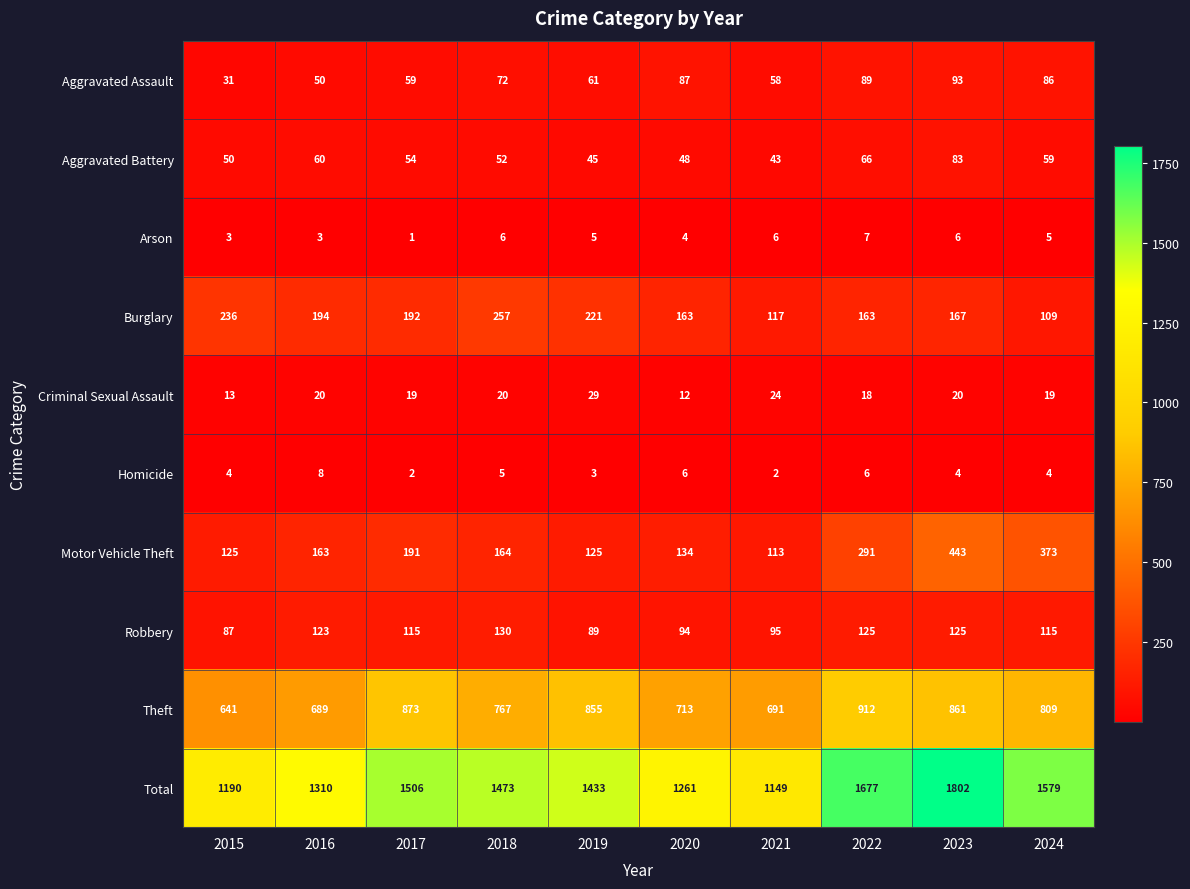

At which category is the sum across all series the highest?

2023